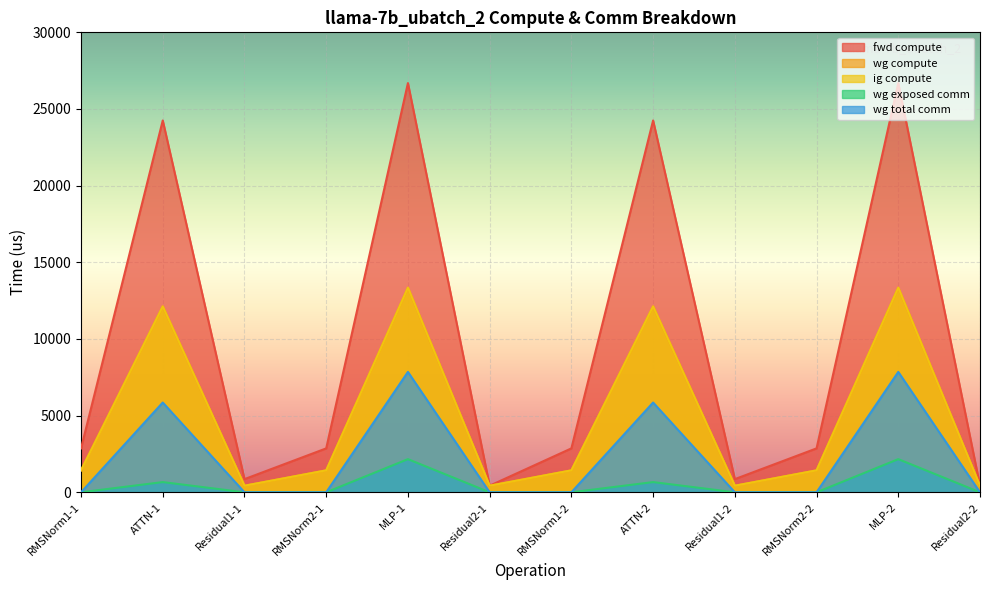

What position from the left is RMSNorm2-1?

4